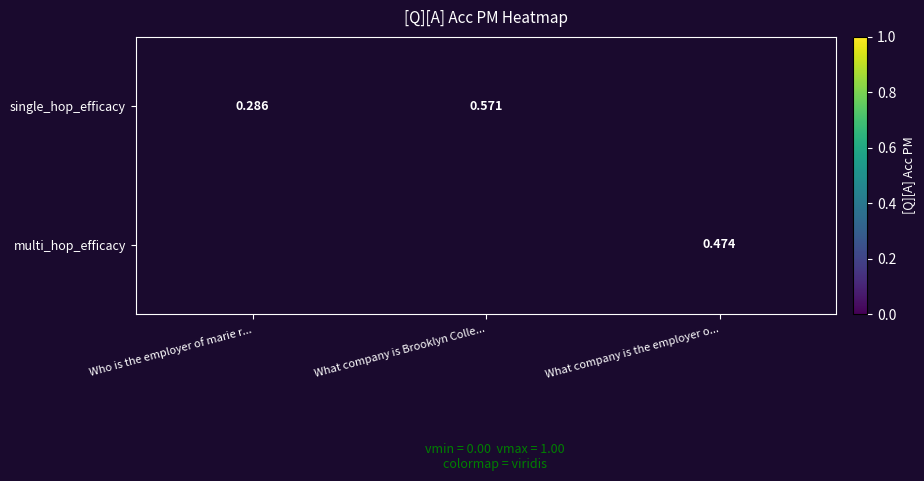

Which series has the widest spread of values?

single_hop_efficacy